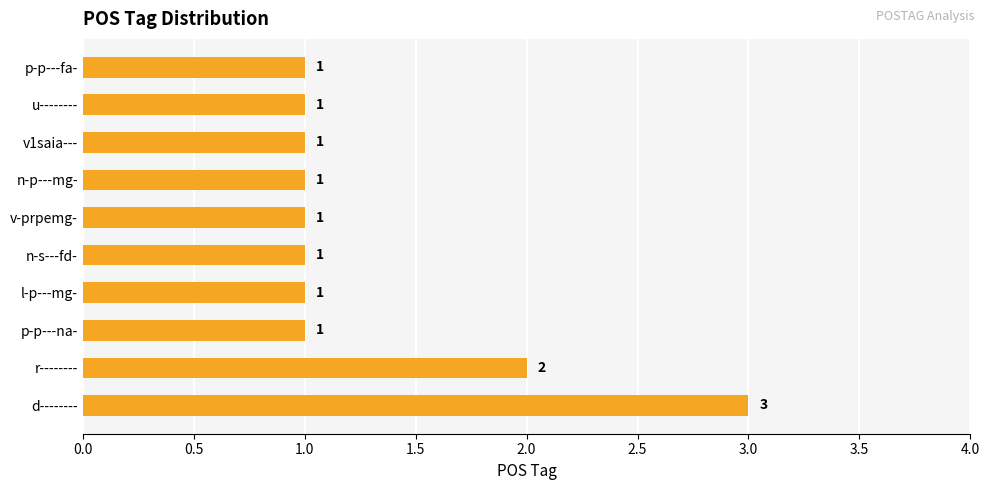

The chart shows a value of 1 at n-s---fd-. True or false?

True